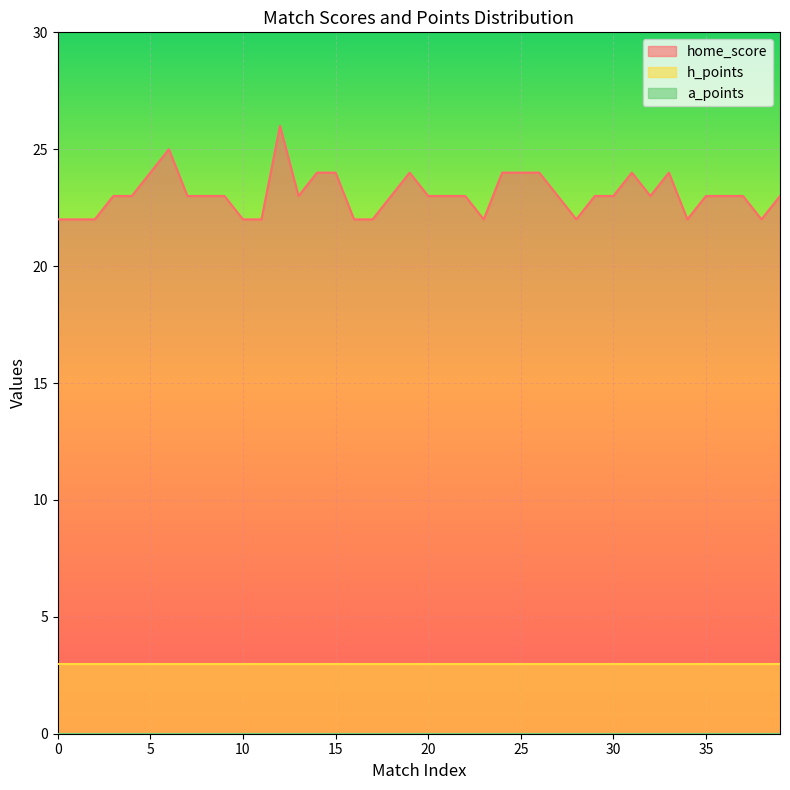

Does the chart display data point markers on the line(s)?

No